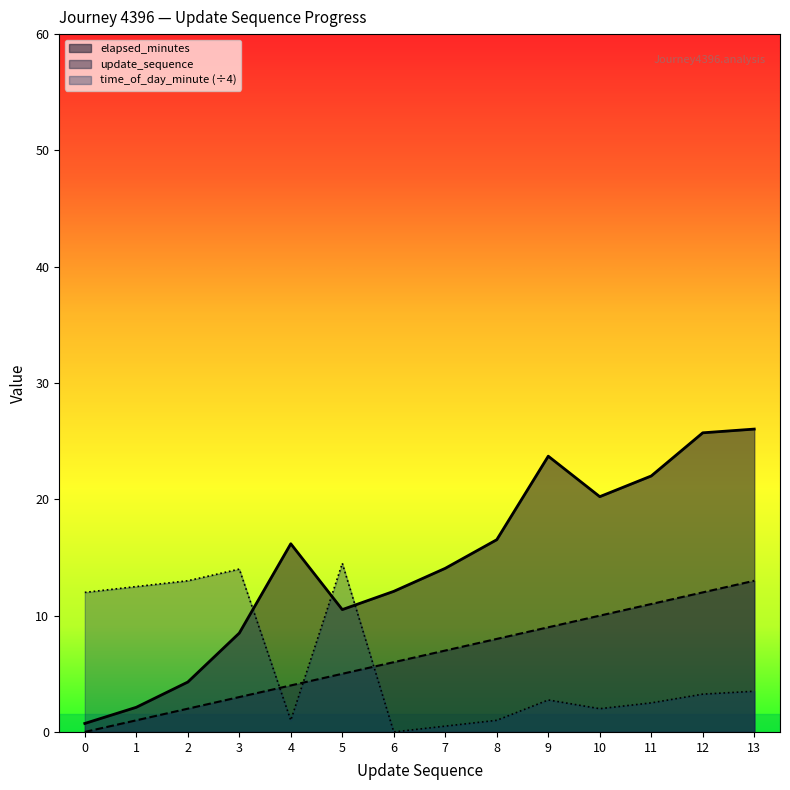

True or false: update_sequence has more than 2 points higher than both neighbors.

False